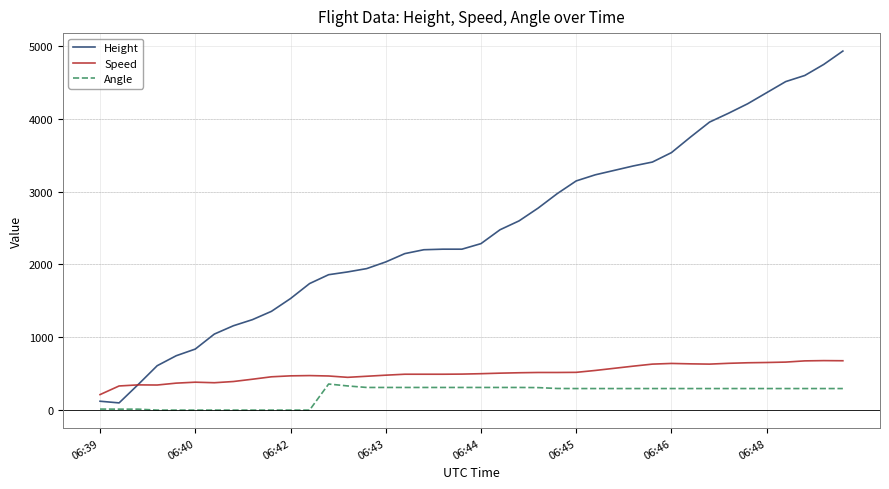

True or false: Angle and Speed cross at least once.

False